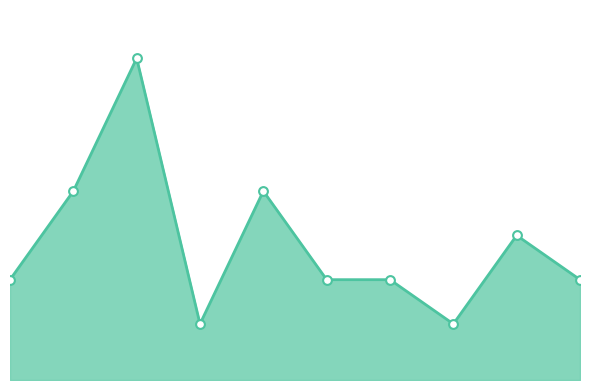

What is the change in value from 4 to 8?

-64